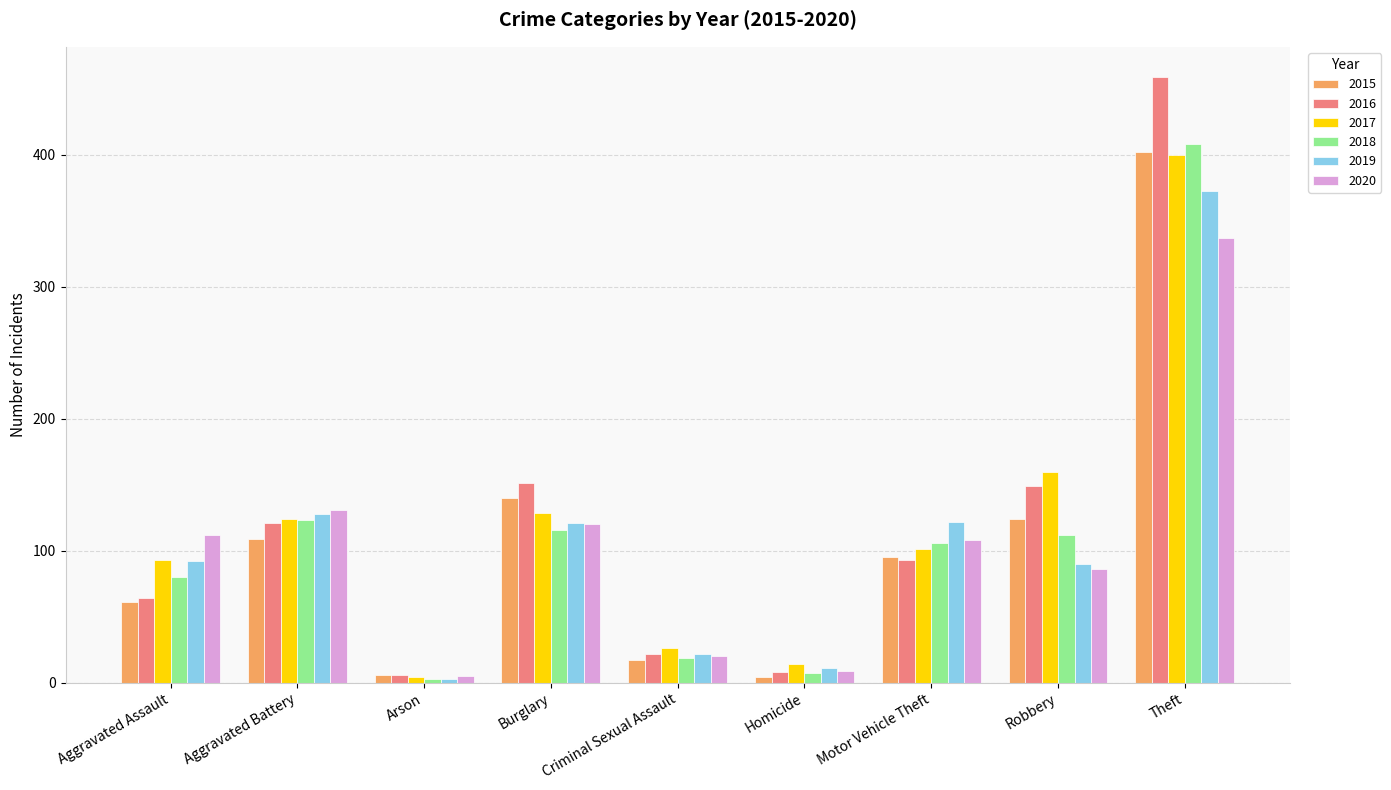

How many series are shown in this chart?

6